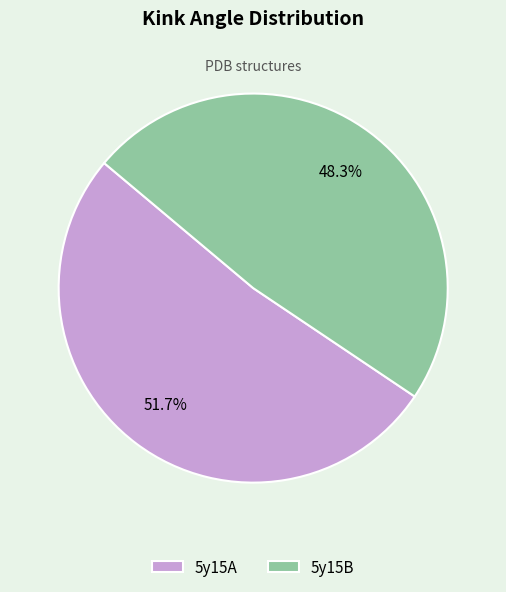

How many segments does this pie chart have?

2